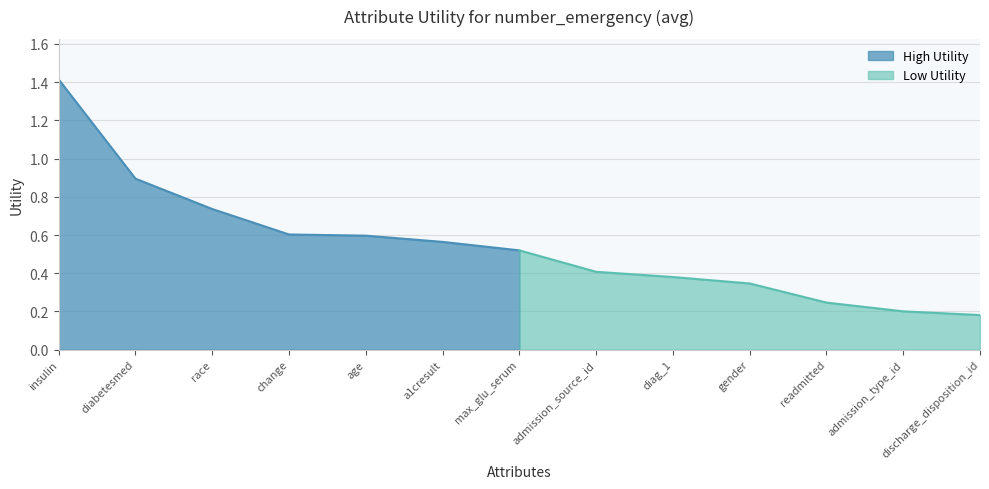

What value does the data have at readmitted?

0.2